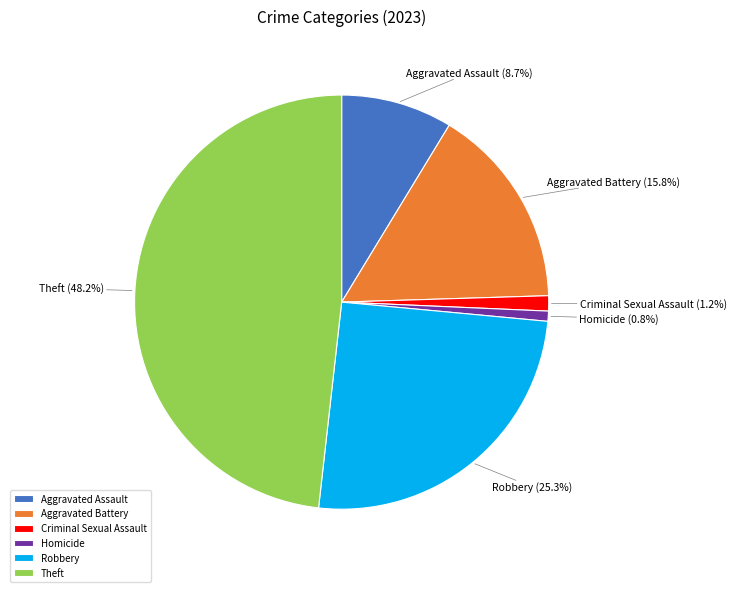

What is the largest slice in the pie chart?

Theft